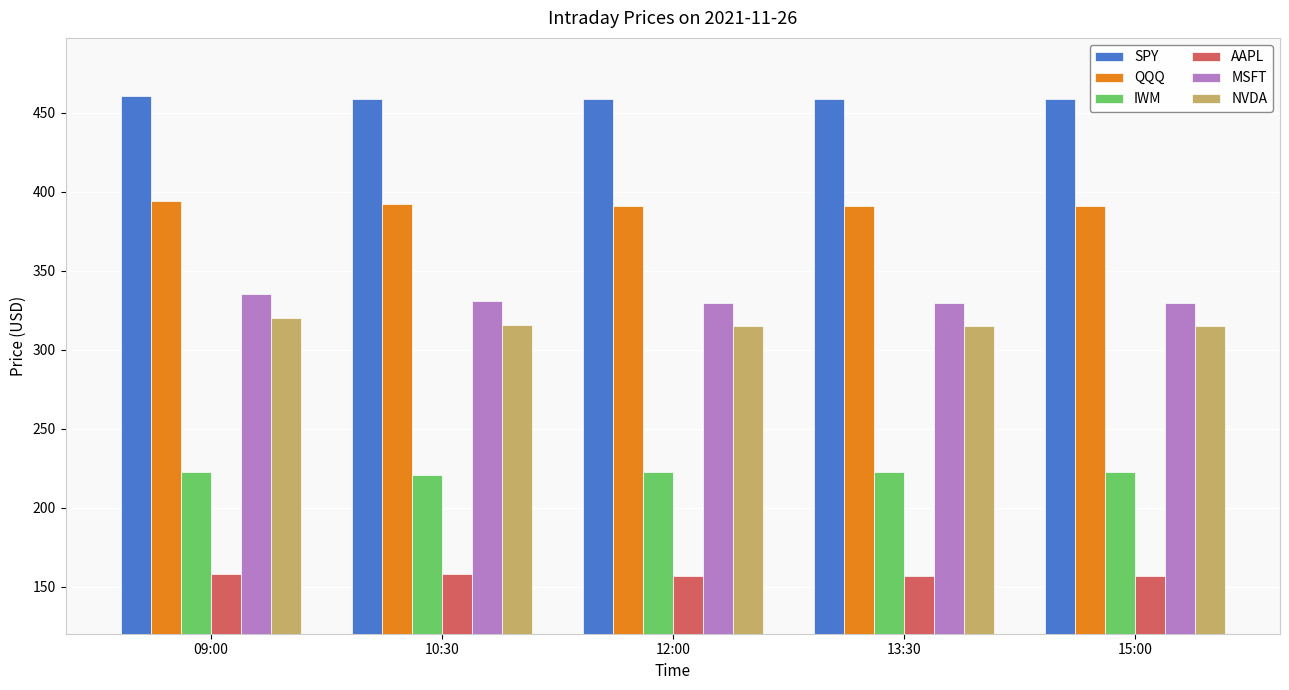

What is the minimum value for AAPL?

156.8